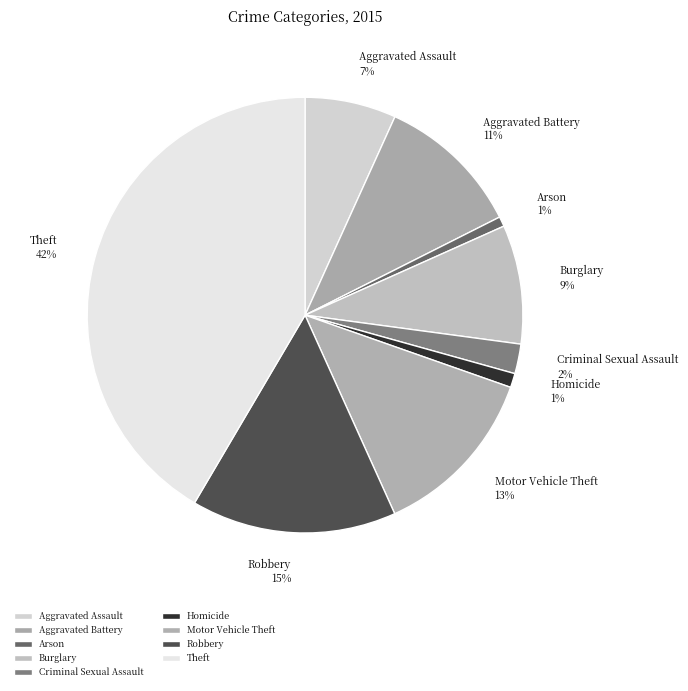

To the nearest percent, what percentage of the pie is Aggravated Battery?

11%